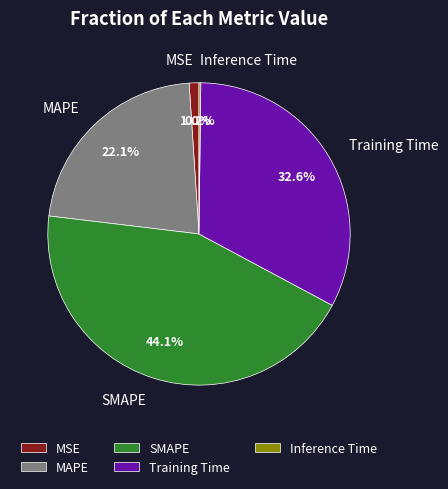

Is there a majority slice in this chart?

No